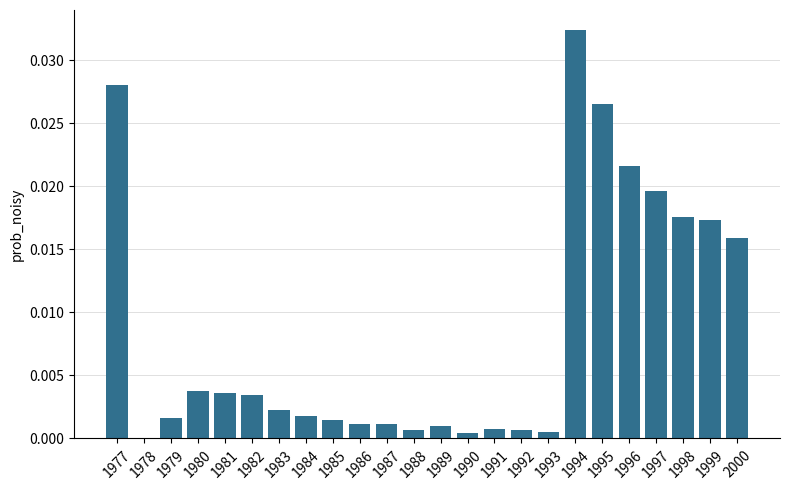

Which category has the highest value across all series?

1994